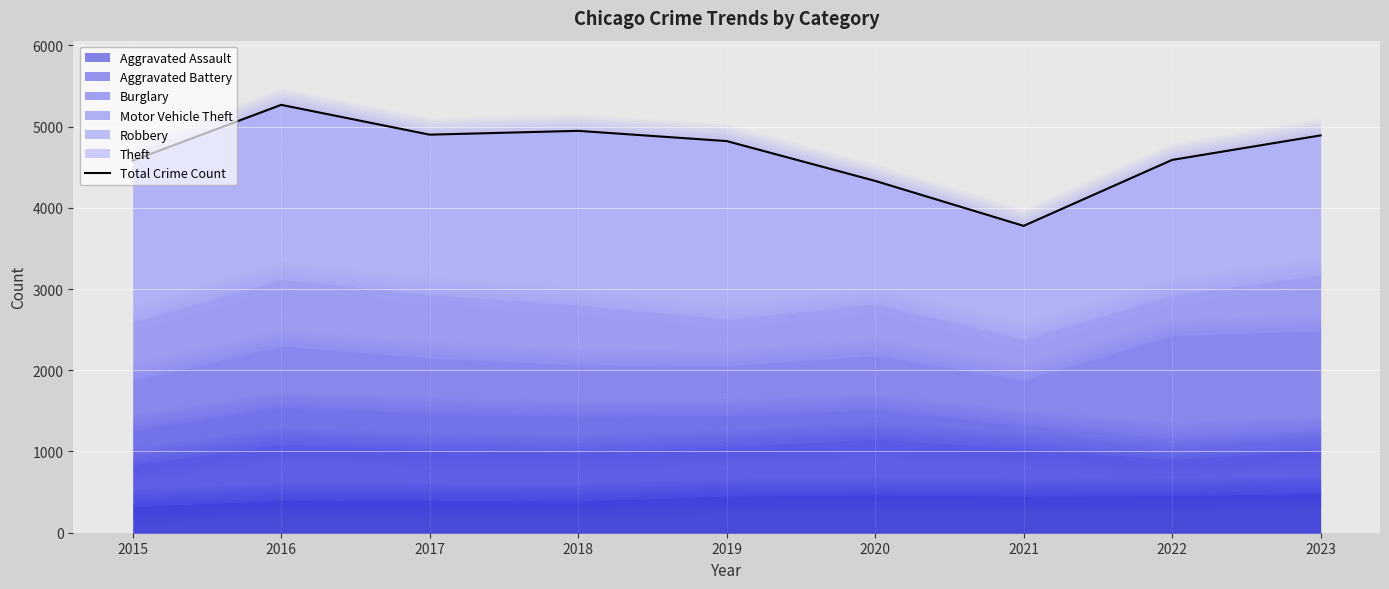

What is the sum of all values?

42103